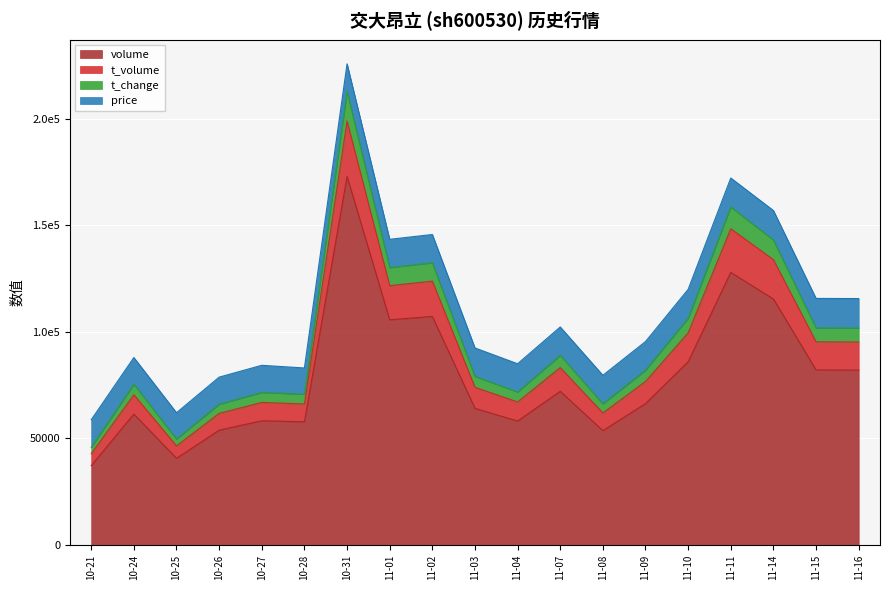

What are all the series names shown in the legend?

volume, t_volume, t_change, price